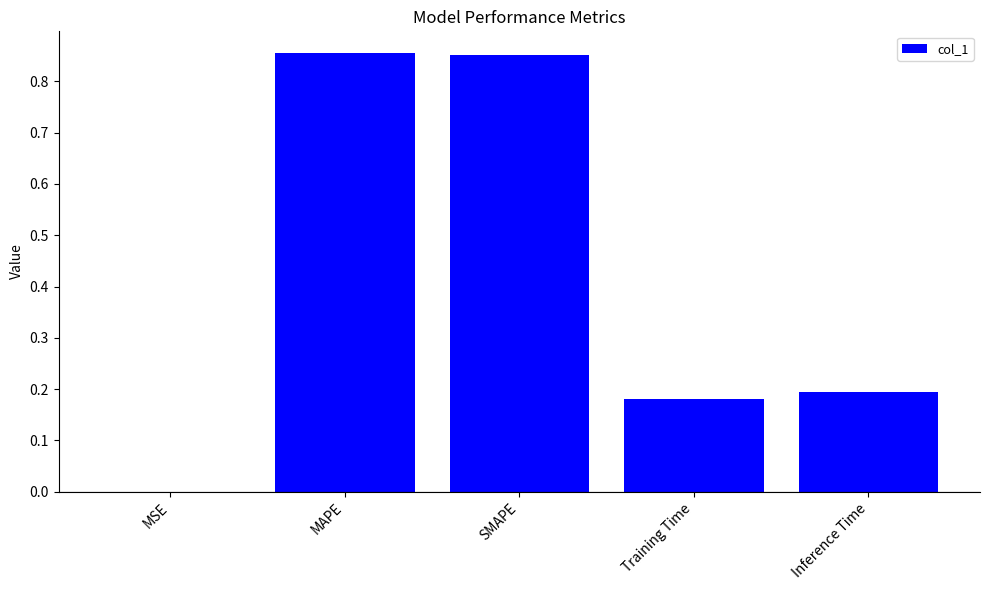

Are the bars horizontal?

No